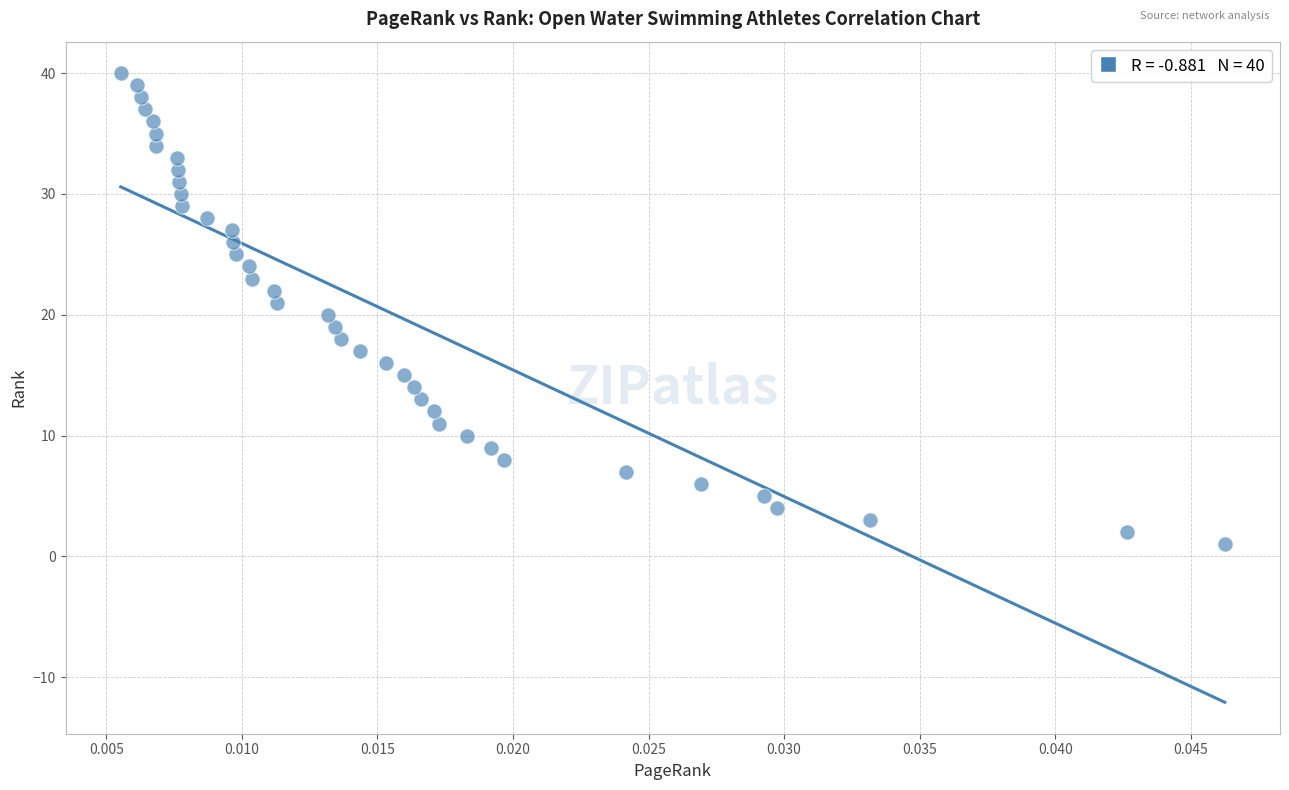

What is the range of Y values (max minus min)?

39